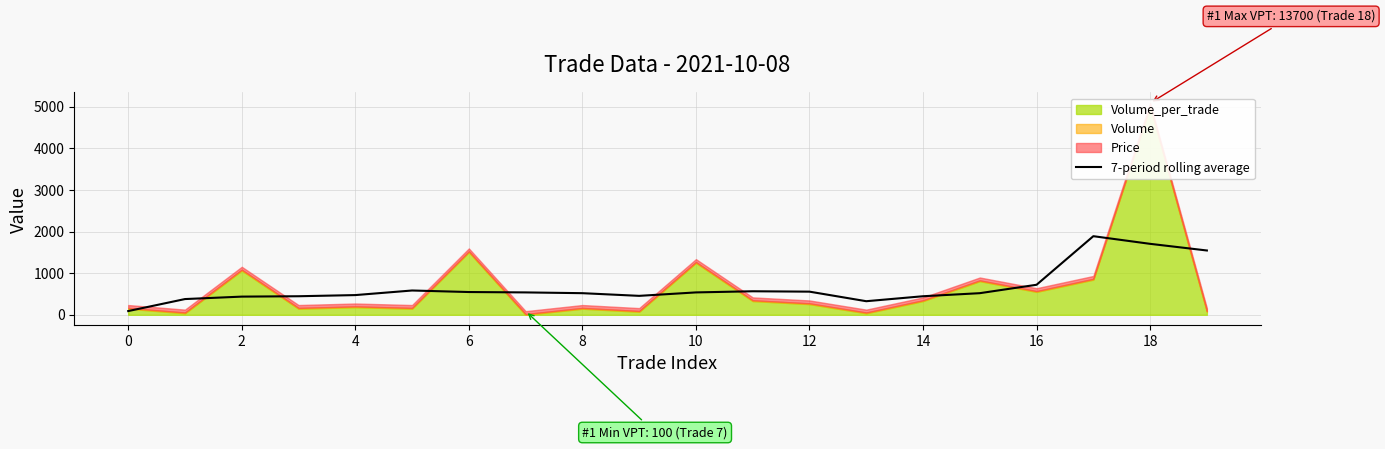

The value at 18 is 1705.3. True or false?

True